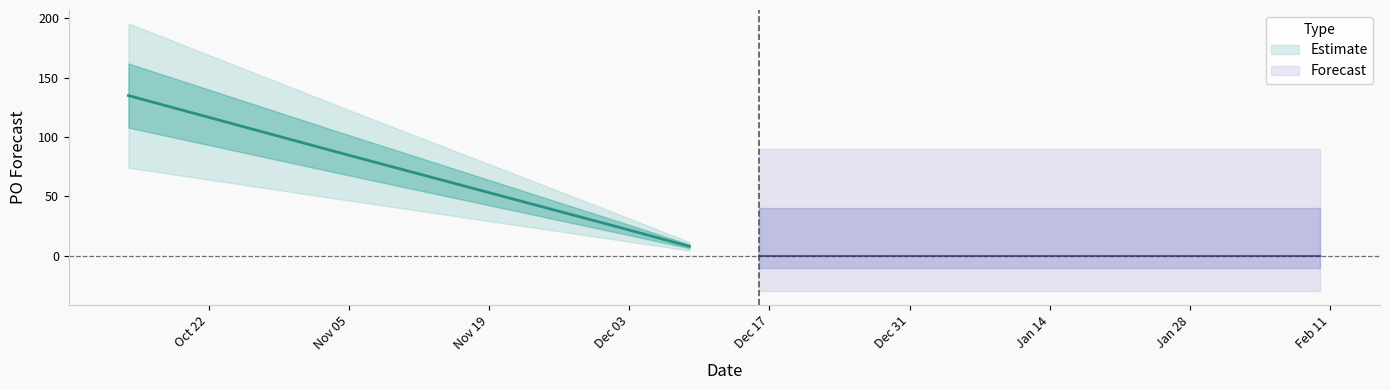

Rank the categories by value from lowest to highest.

2024-12-16, 2024-12-23, 2024-12-30, 2025-01-06, 2025-01-13, 2025-01-20, 2025-01-27, 2025-02-03, 2025-02-10, 2024-12-09, 2024-12-02, 2024-11-04, 2024-10-28, 2024-10-14